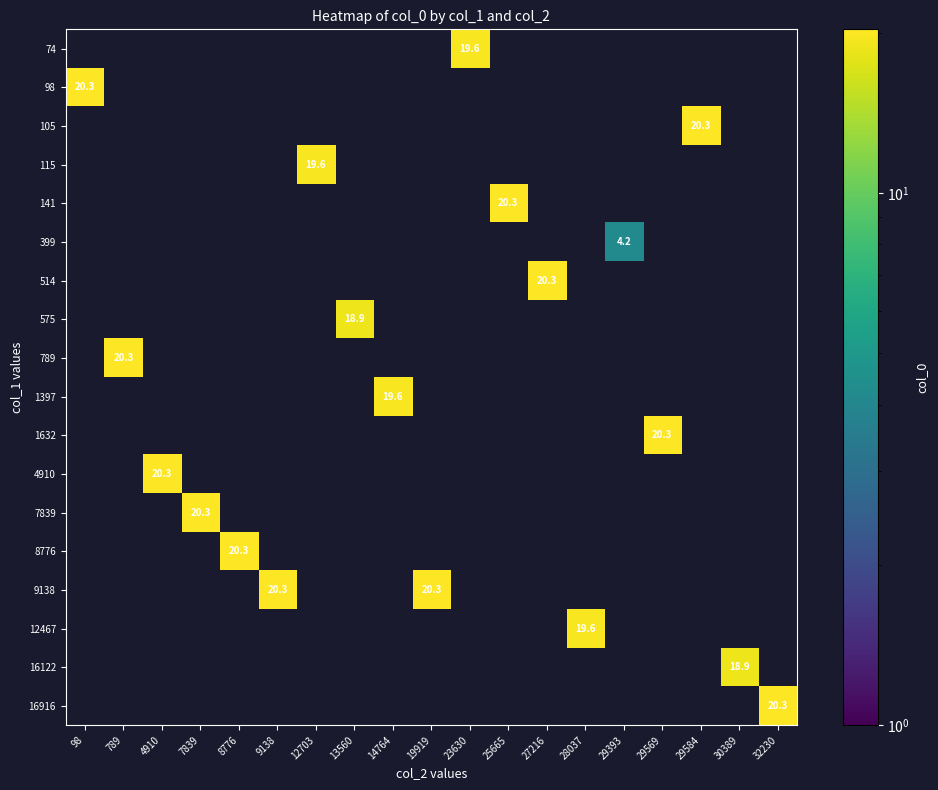

At which category does the chart reach its minimum across all series?

29393